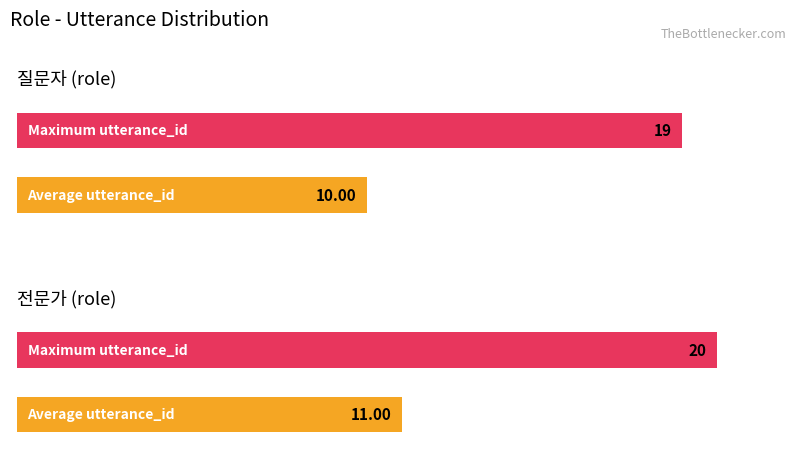

Is the value of 전문가 at 8 greater than the value of 질문자 at 6?

Yes